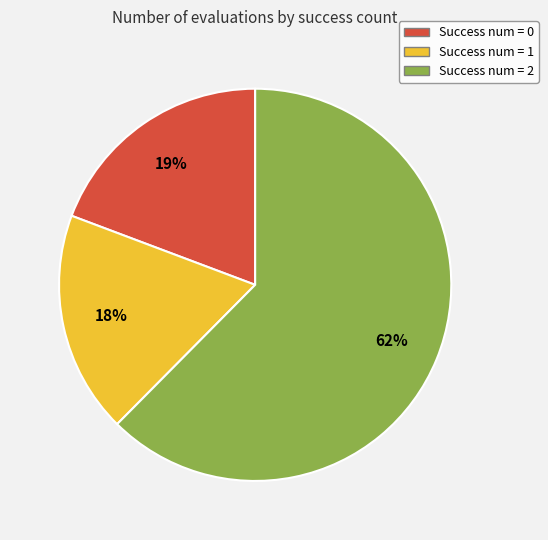

To the nearest percent, what is the difference between the largest and smallest slice percentages?

44%